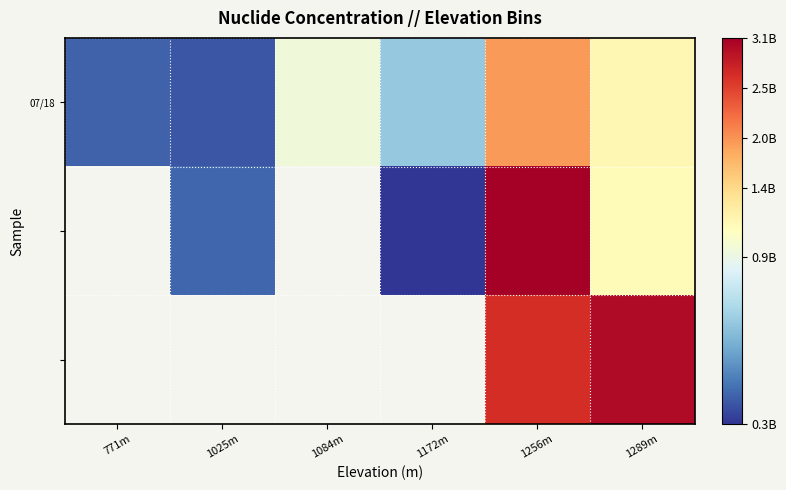

What is the smallest value displayed?

322000000.0